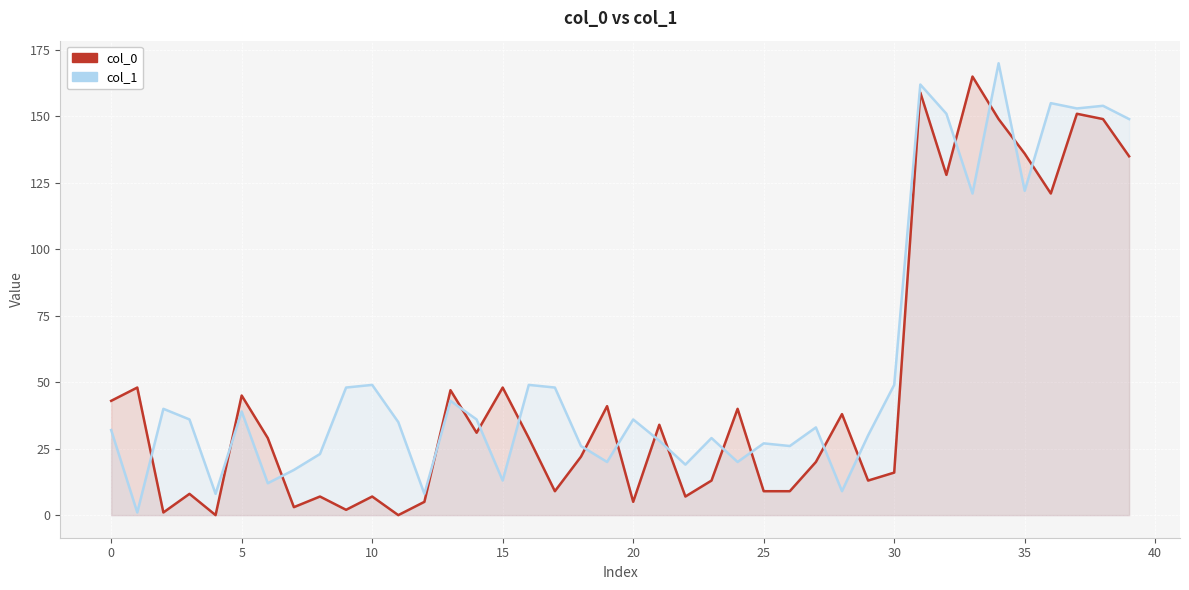

What is the value of the col_1 point at the 28th from the left?

33